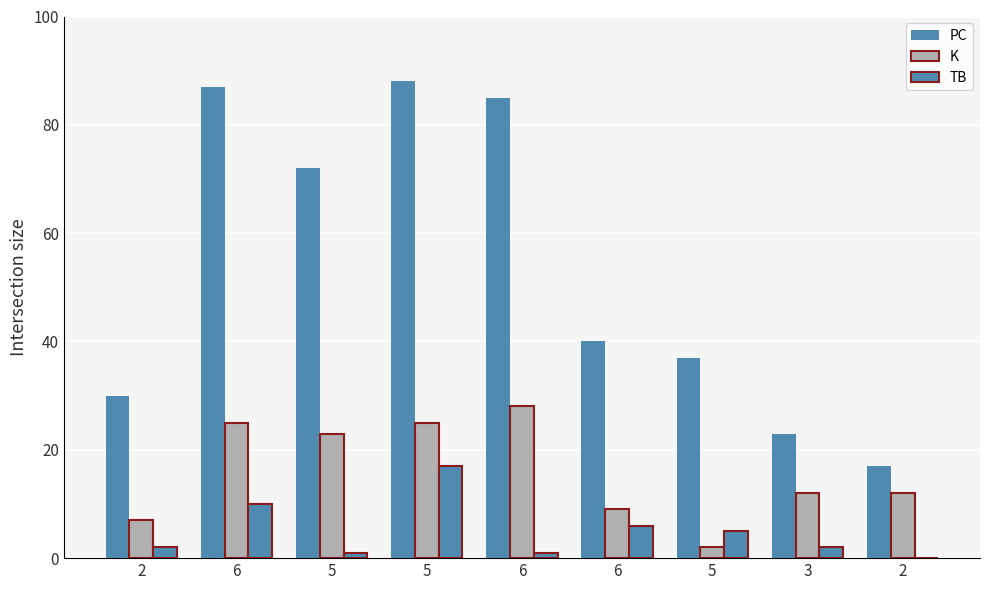

At which label is K closest to 15?

3